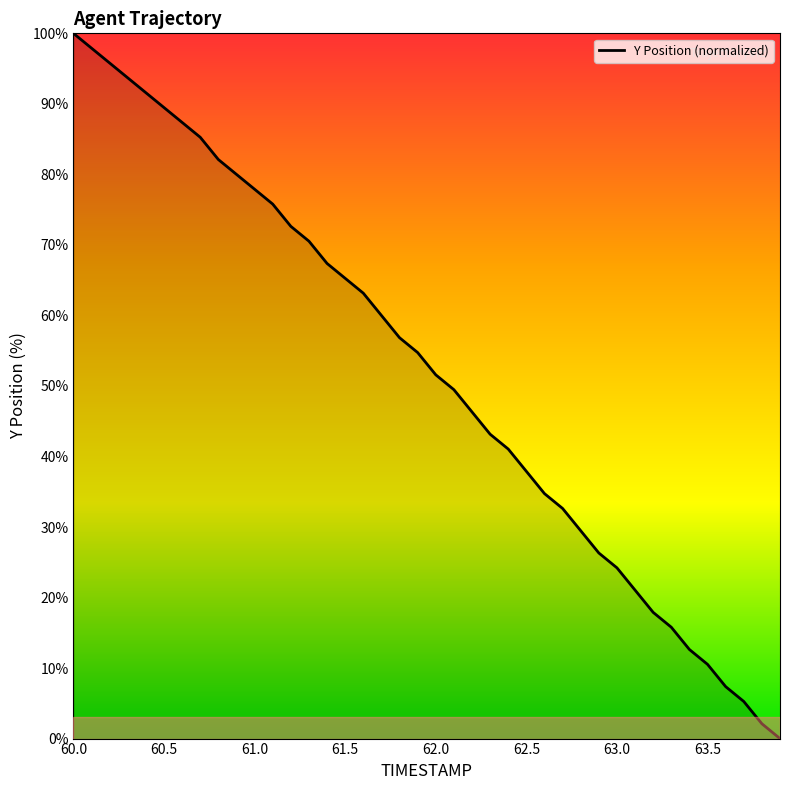

The value at 60.5 is 142.7. True or false?

False